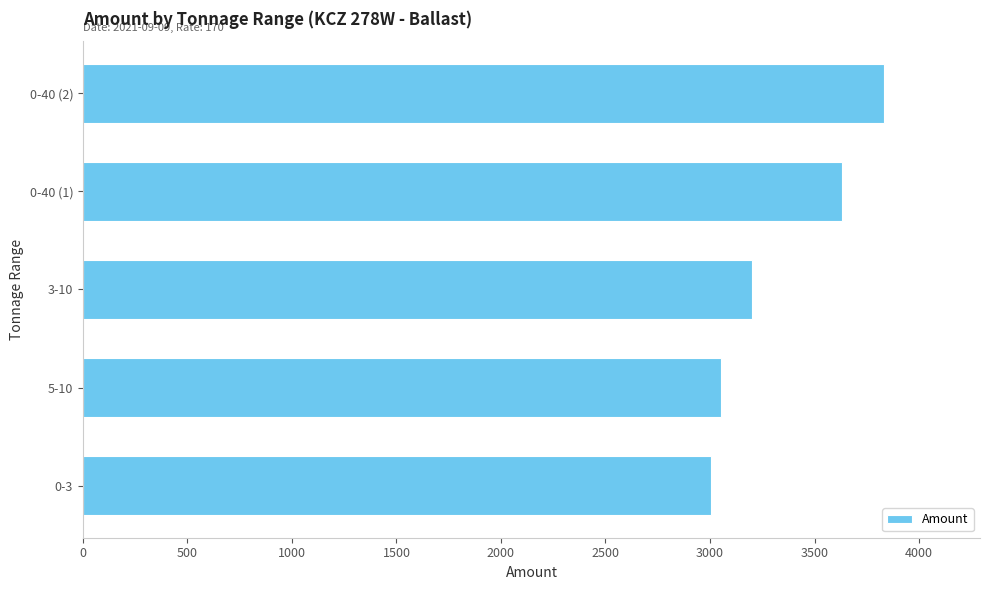

Reading top to bottom, list all the values displayed in this chart.

0-40 (2)=3831.8	0-40 (1)=3631.2	3-10=3202.8	5-10=3053.2	0-3=3005.6